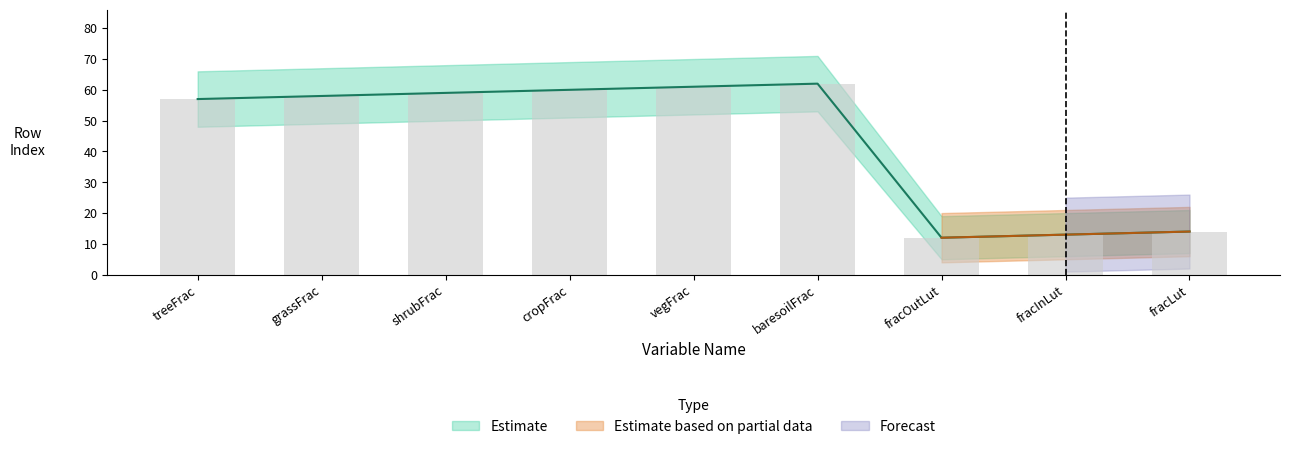

What is the difference between the maximum and minimum values?

50